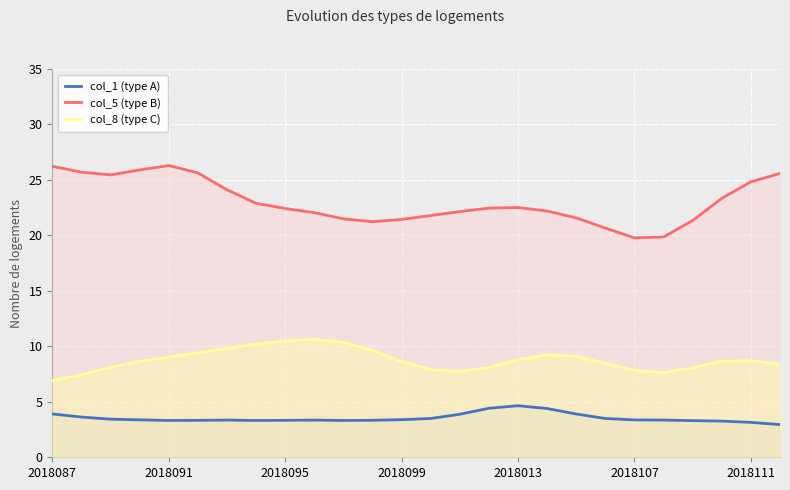

How many distinct data groups are displayed?

3